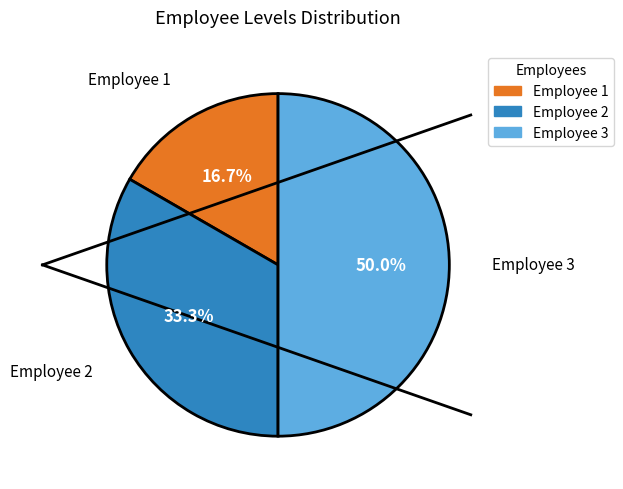

To the nearest percent, what is the average slice percentage?

33%